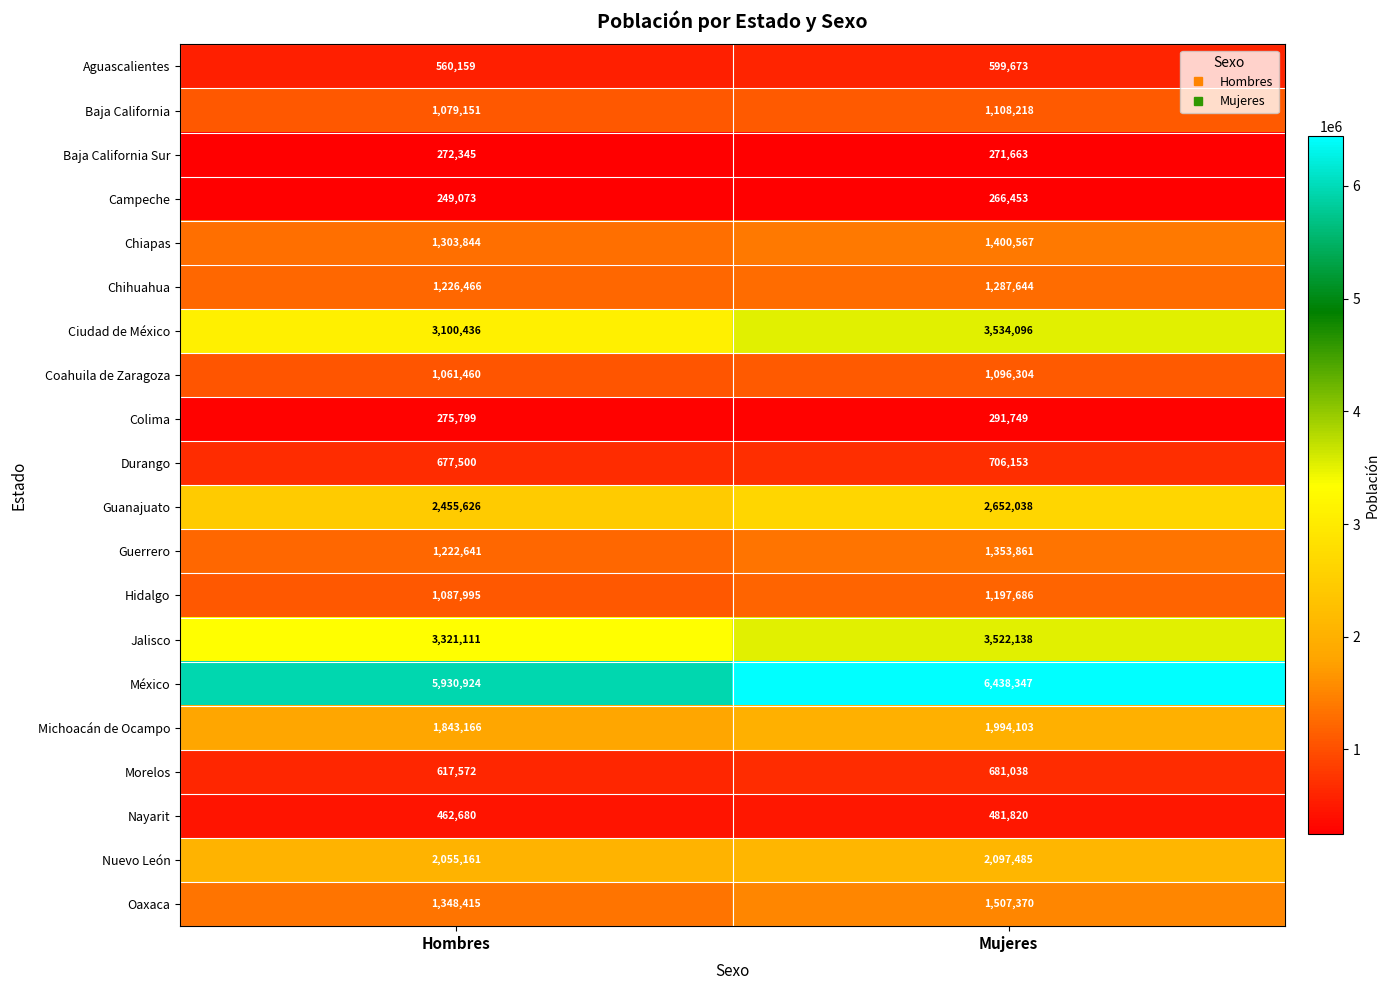

What is the maximum value shown in the chart?

6438347